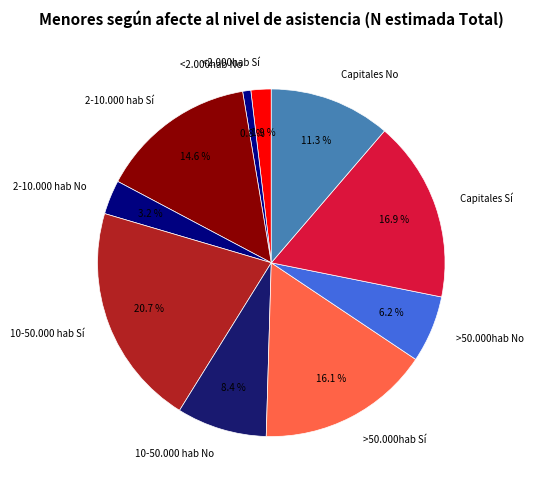

To the nearest percent, what percentage of the pie is <2.000hab Sí?

2%